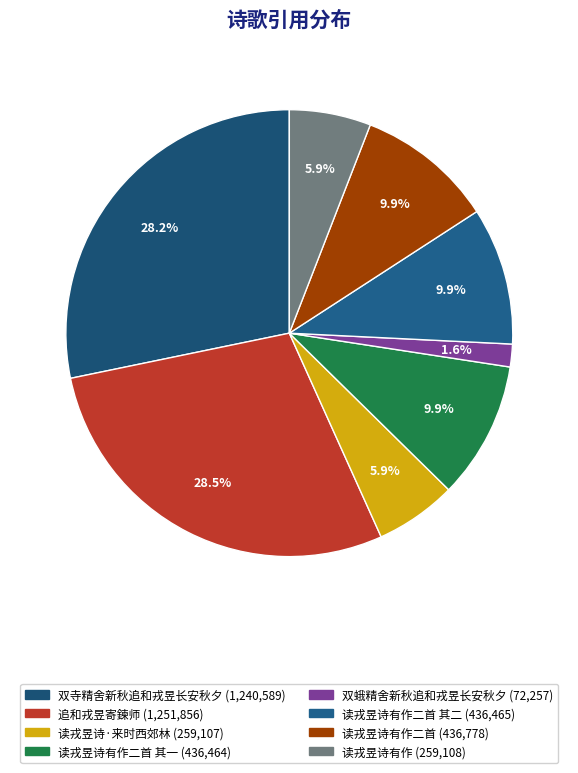

How many slices are in this pie chart?

8